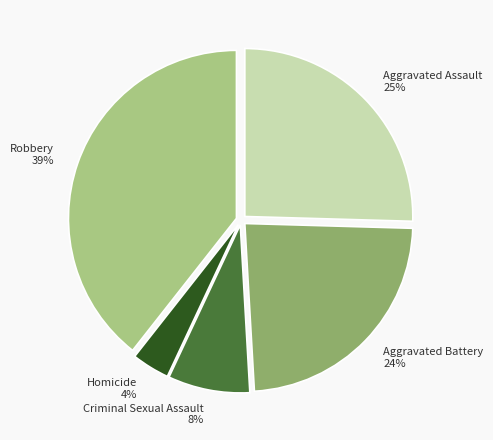

Do Aggravated Assault 25% and Criminal Sexual Assault 8% together represent more than half of the pie?

No